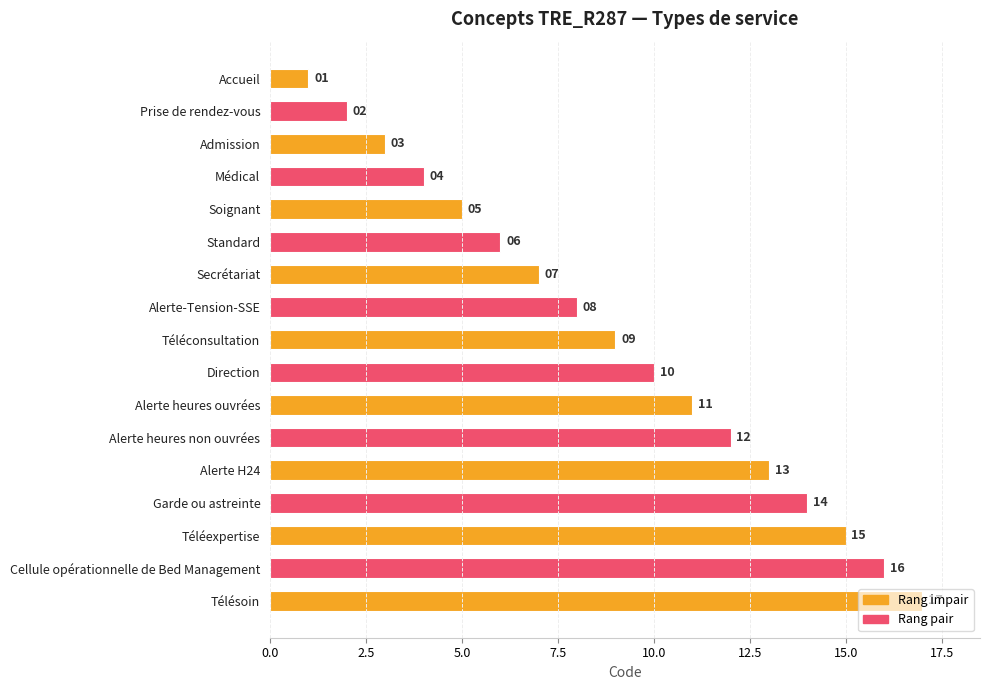

What is the sum of all values?

153